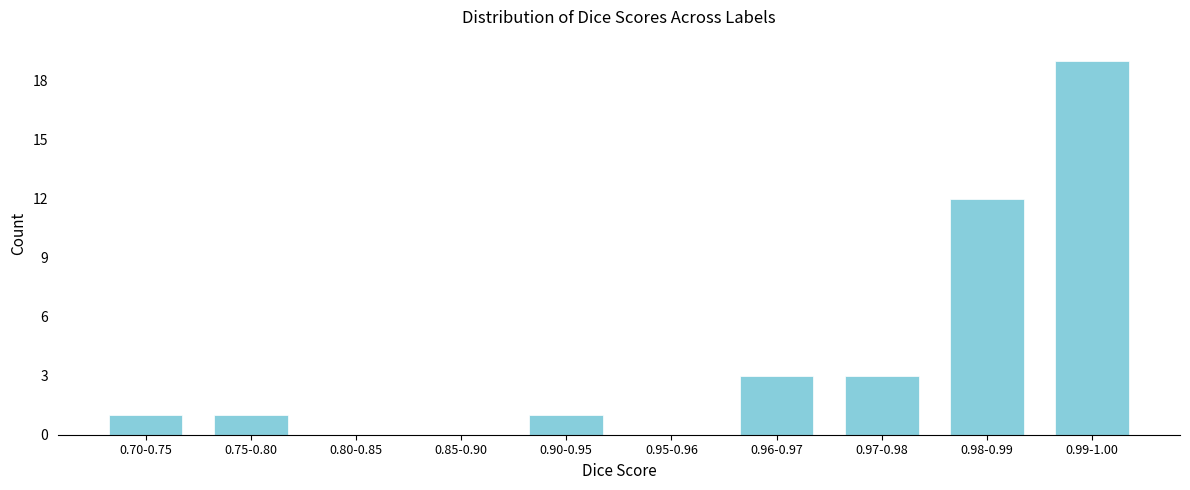

Reading left to right, extract all data points from this chart.

0.70-0.75=1	0.75-0.80=1	0.80-0.85=0	0.85-0.90=0	0.90-0.95=1	0.95-0.96=0	0.96-0.97=3	0.97-0.98=3	0.98-0.99=12	0.99-1.00=19